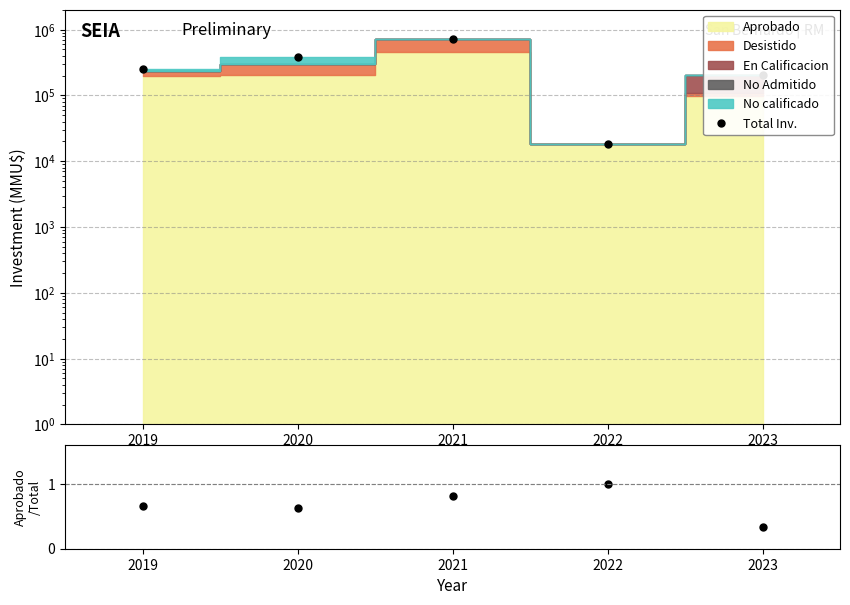

True or false: Total Inv. and Aprobado/Total intersect in this chart.

False